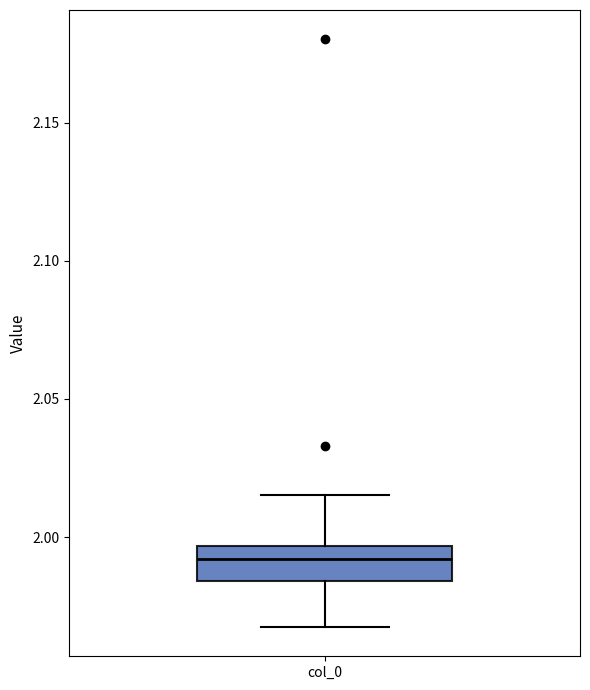

Transcribe this box plot: give where the median line is, the range the box spans, and where the two whiskers end, as read against the y-axis. The values are not printed on the chart, so give them approximately, as read against the axis.

median 1.990, box 1.985 to 1.995, whiskers 1.970 to 2.015